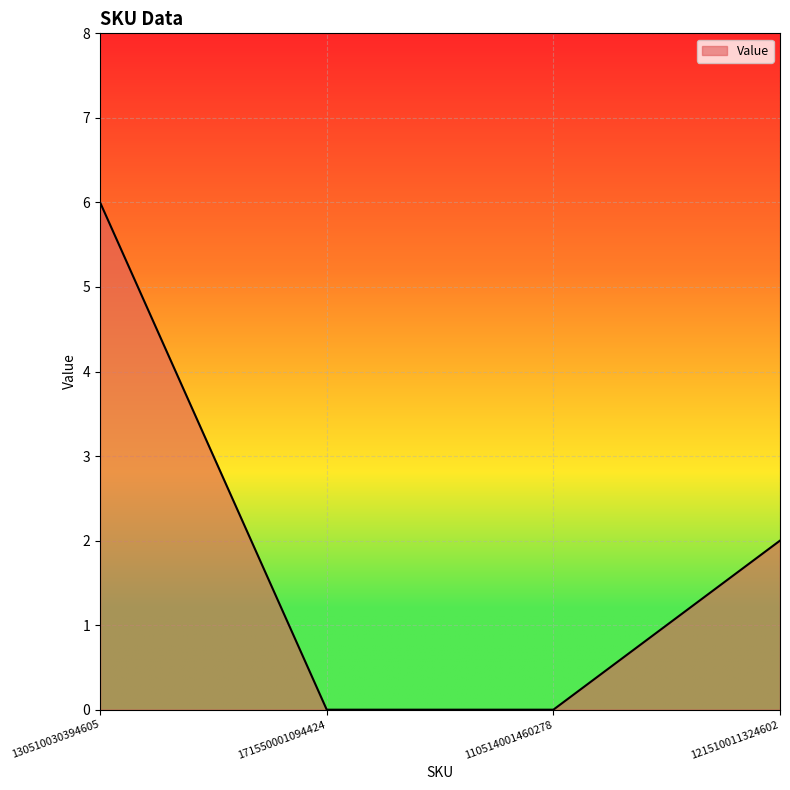

At which category does the chart reach its peak across all series?

130510030394605